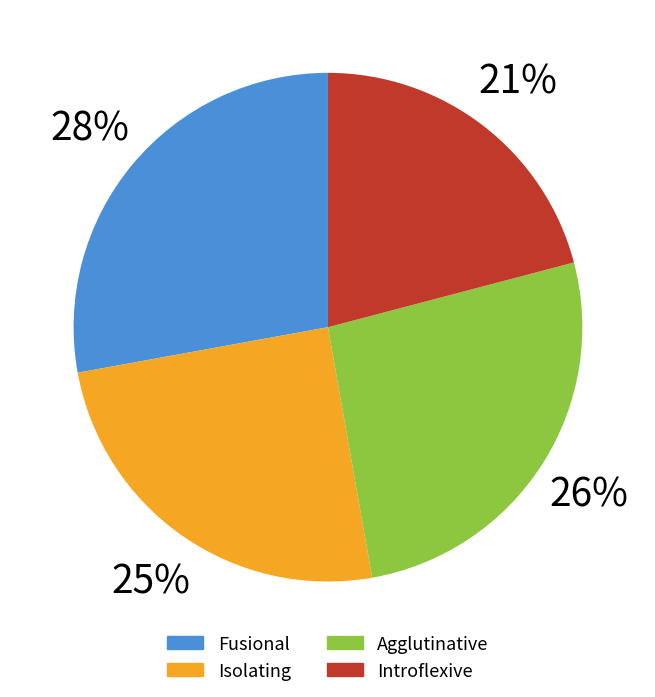

Rank the categories by value from highest to lowest.

Fusional, Agglutinative, Isolating, Introflexive